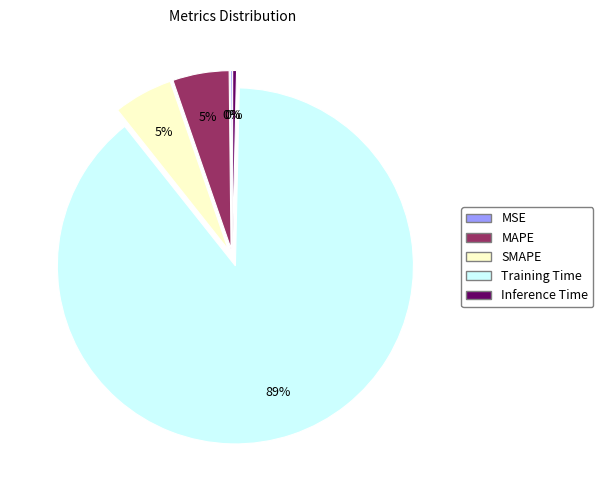

Is it true that SMAPE is 5% of the pie?

True